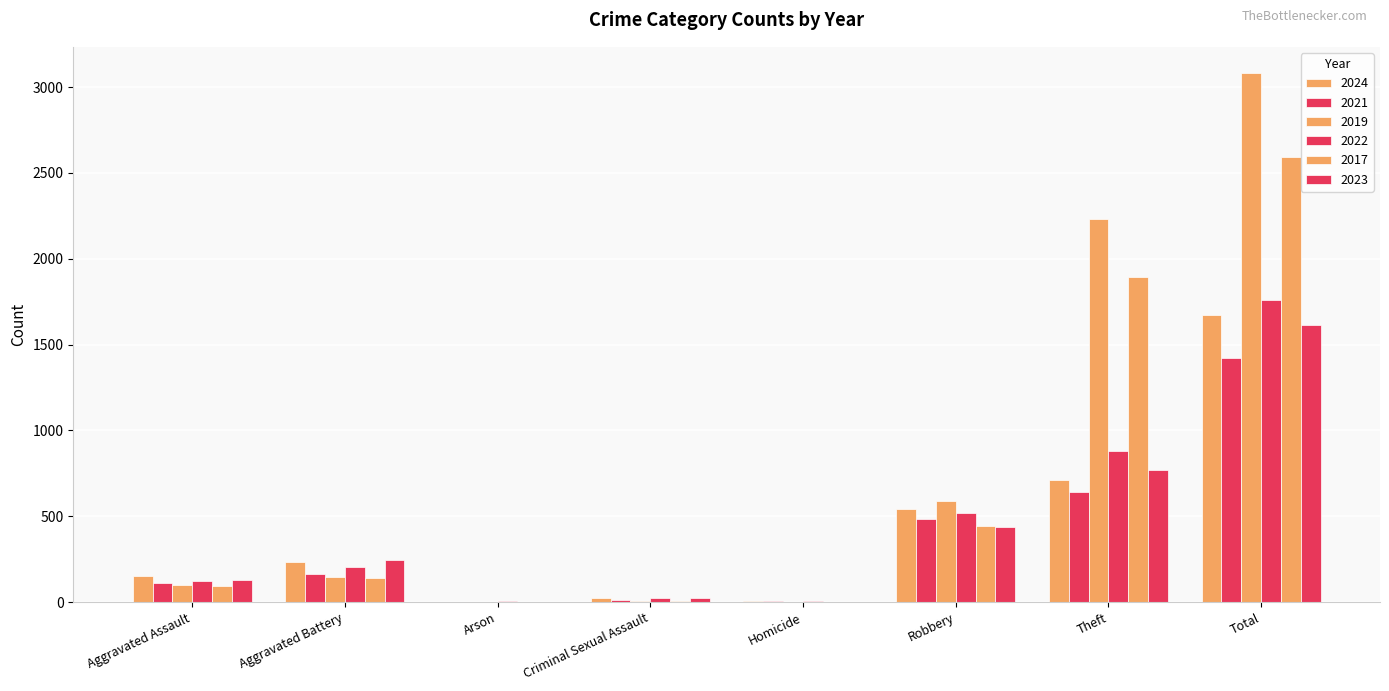

Count the number of data series in this chart.

6